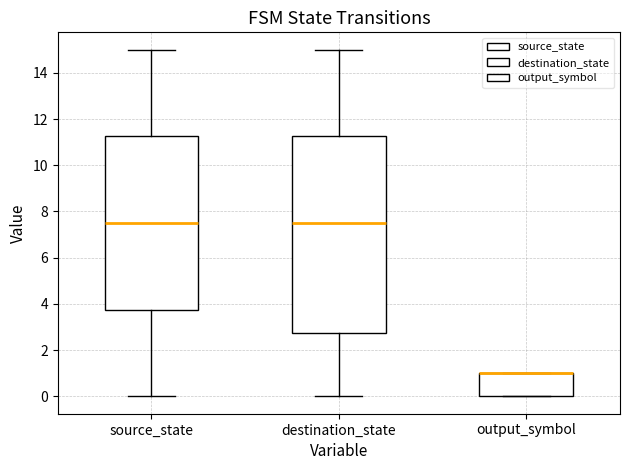

Comparing the boxes themselves (not the whiskers), which one is the tallest?

destination_state